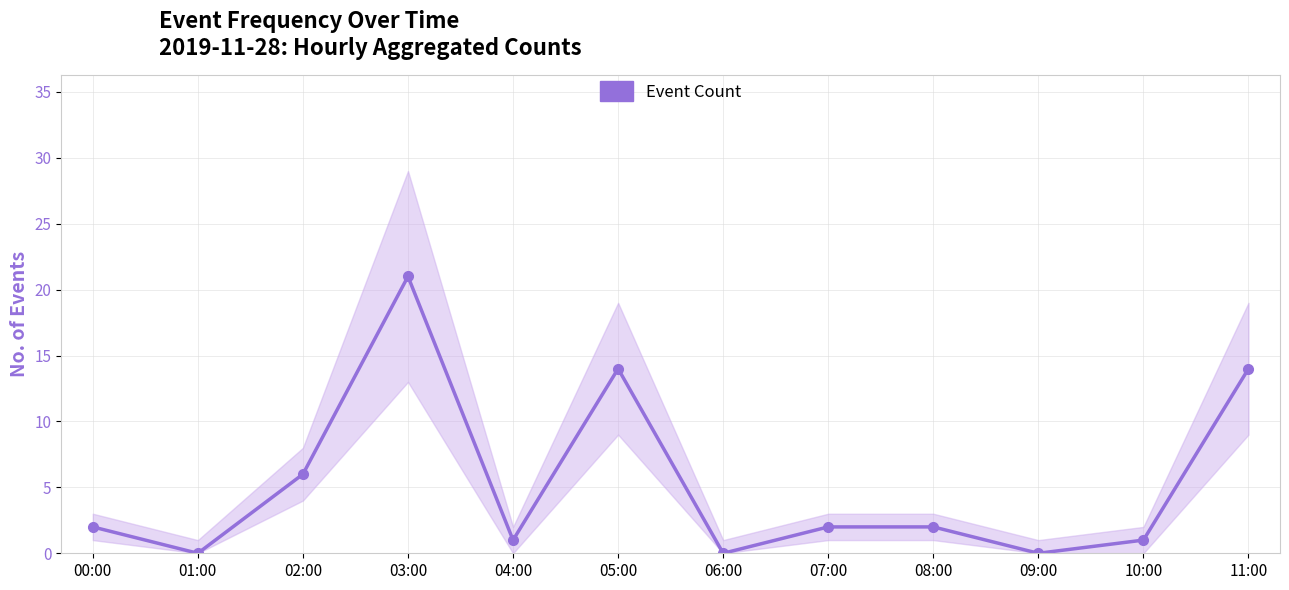

Read the value at 11:00, to the nearest 5.

15